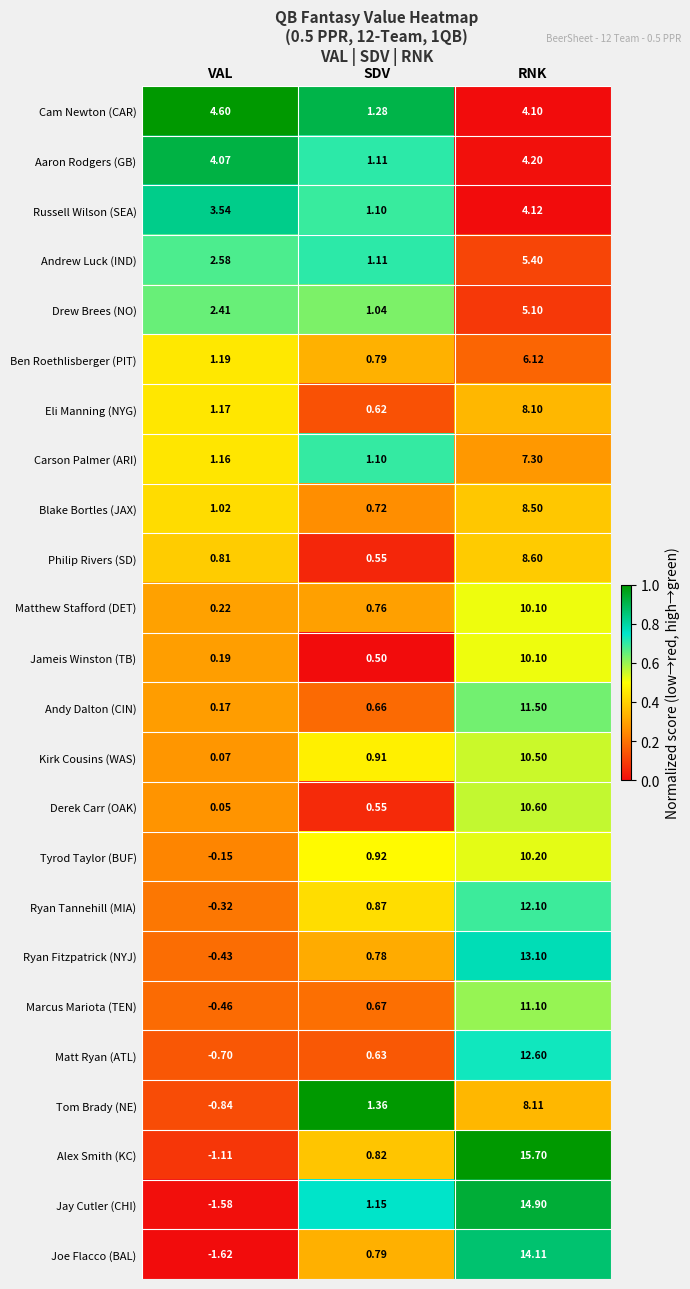

At which category is the sum across all series the highest?

RNK